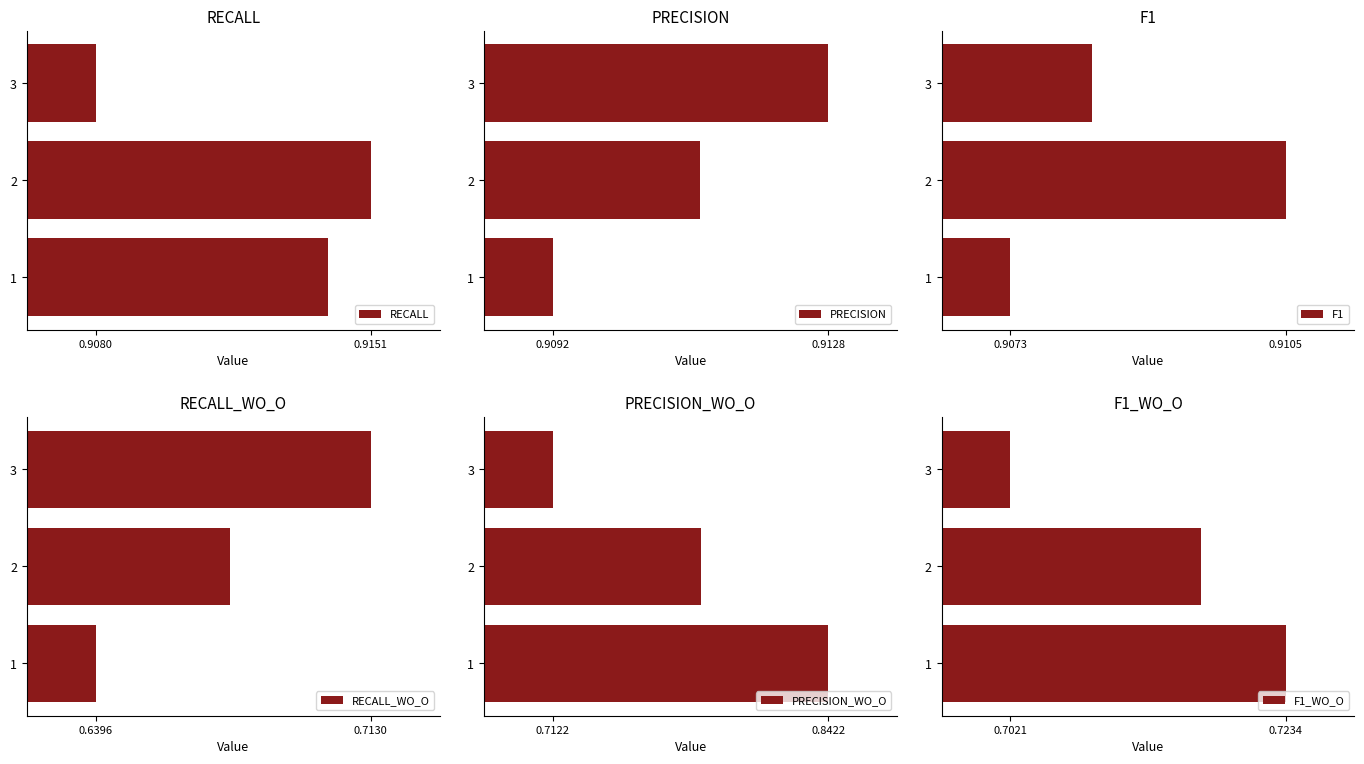

Where is RECALL nearest to the value 0?

3